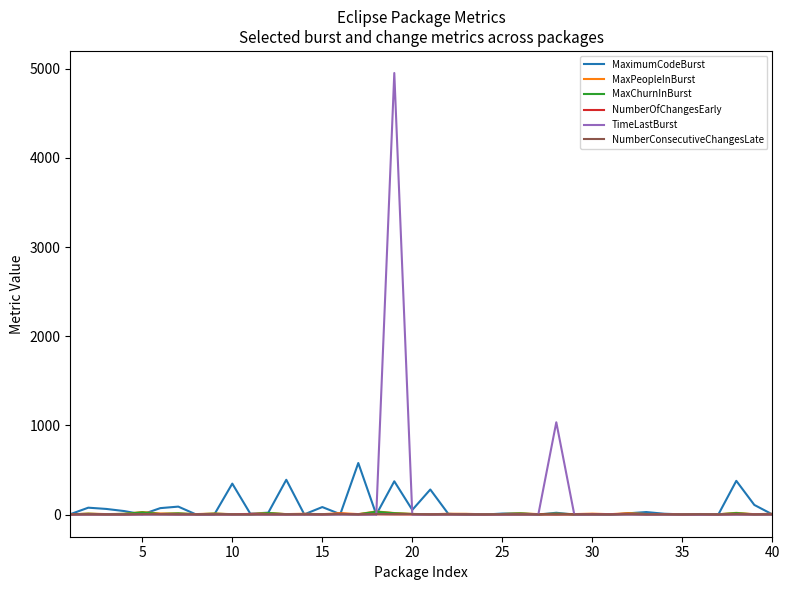

Which series has the widest spread of values?

TimeLastBurst